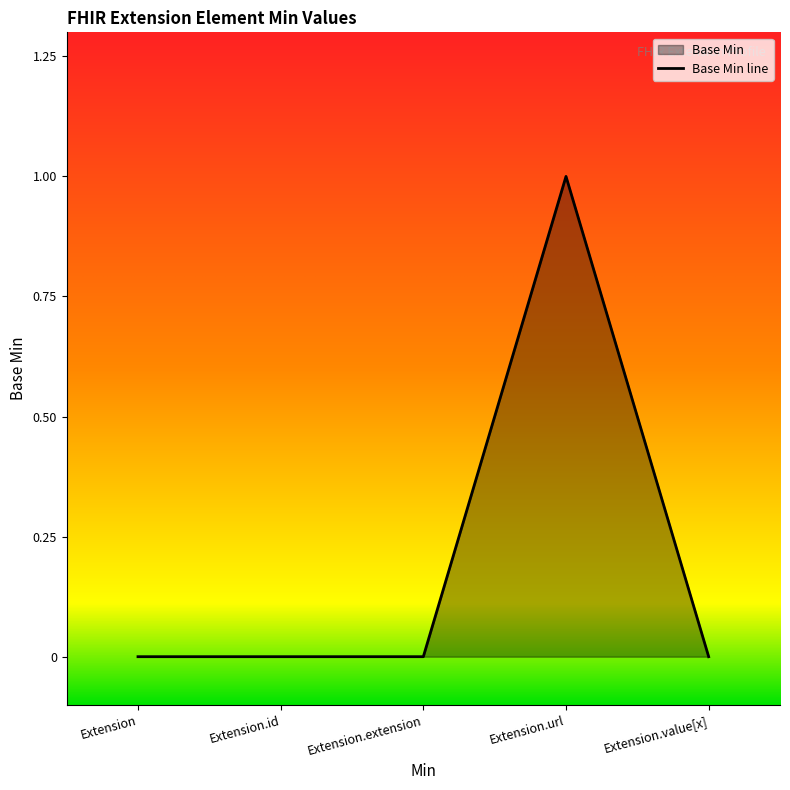

What is the label of the 5th point from the left?

Extension.value[x]